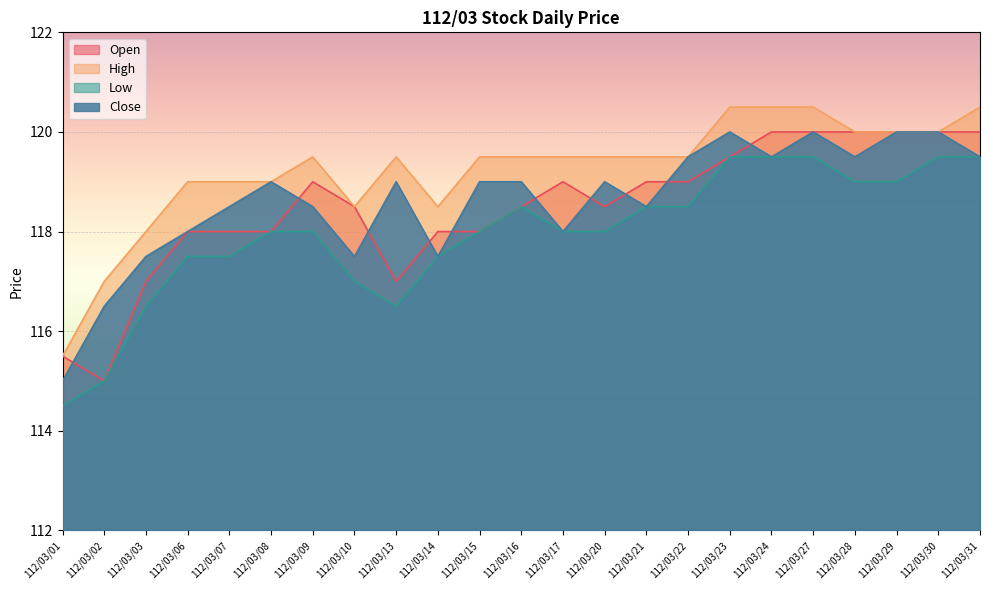

True or false: Close and High cross at least once.

False